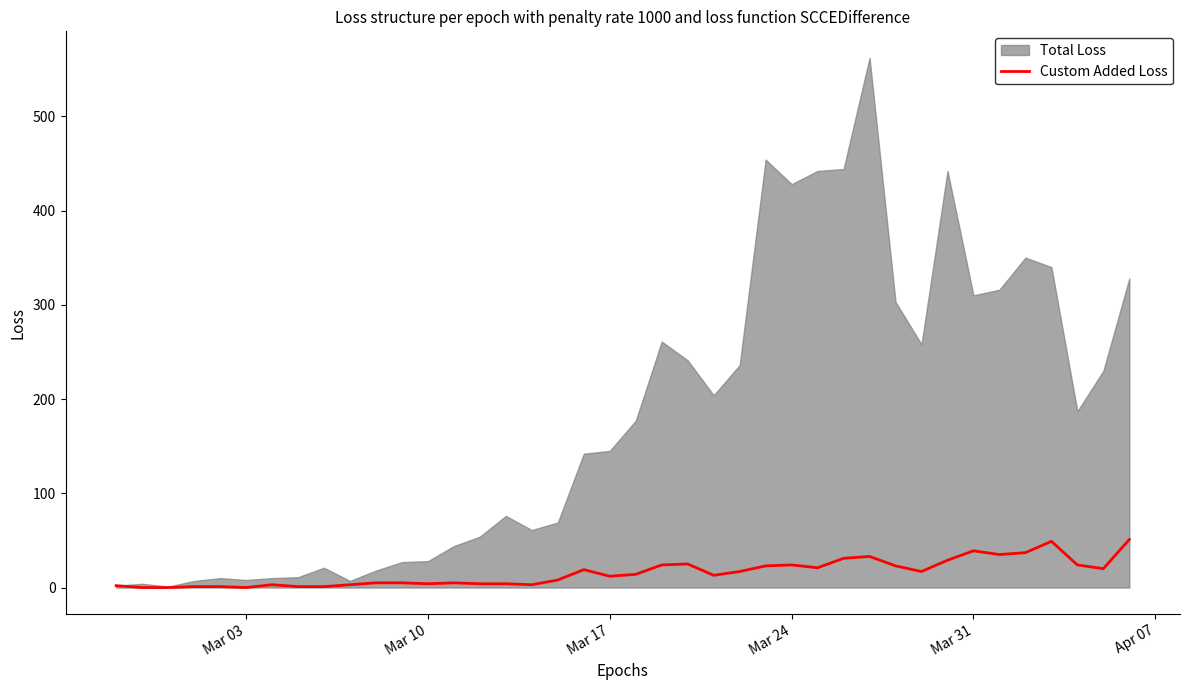

What is the maximum value for Custom Added Loss?

51